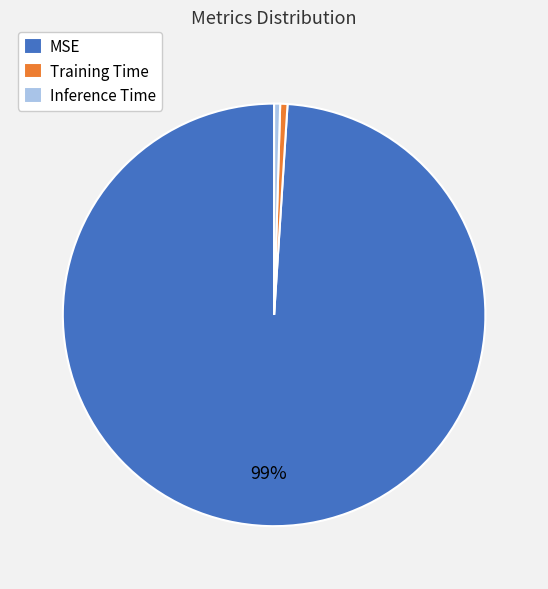

Does MSE account for over 50% of the chart?

Yes